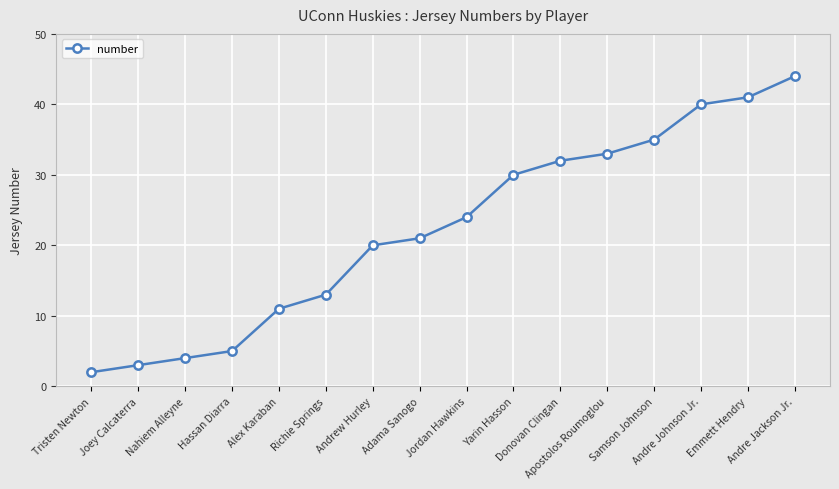

What position from the right is Nahiem Alleyne?

14